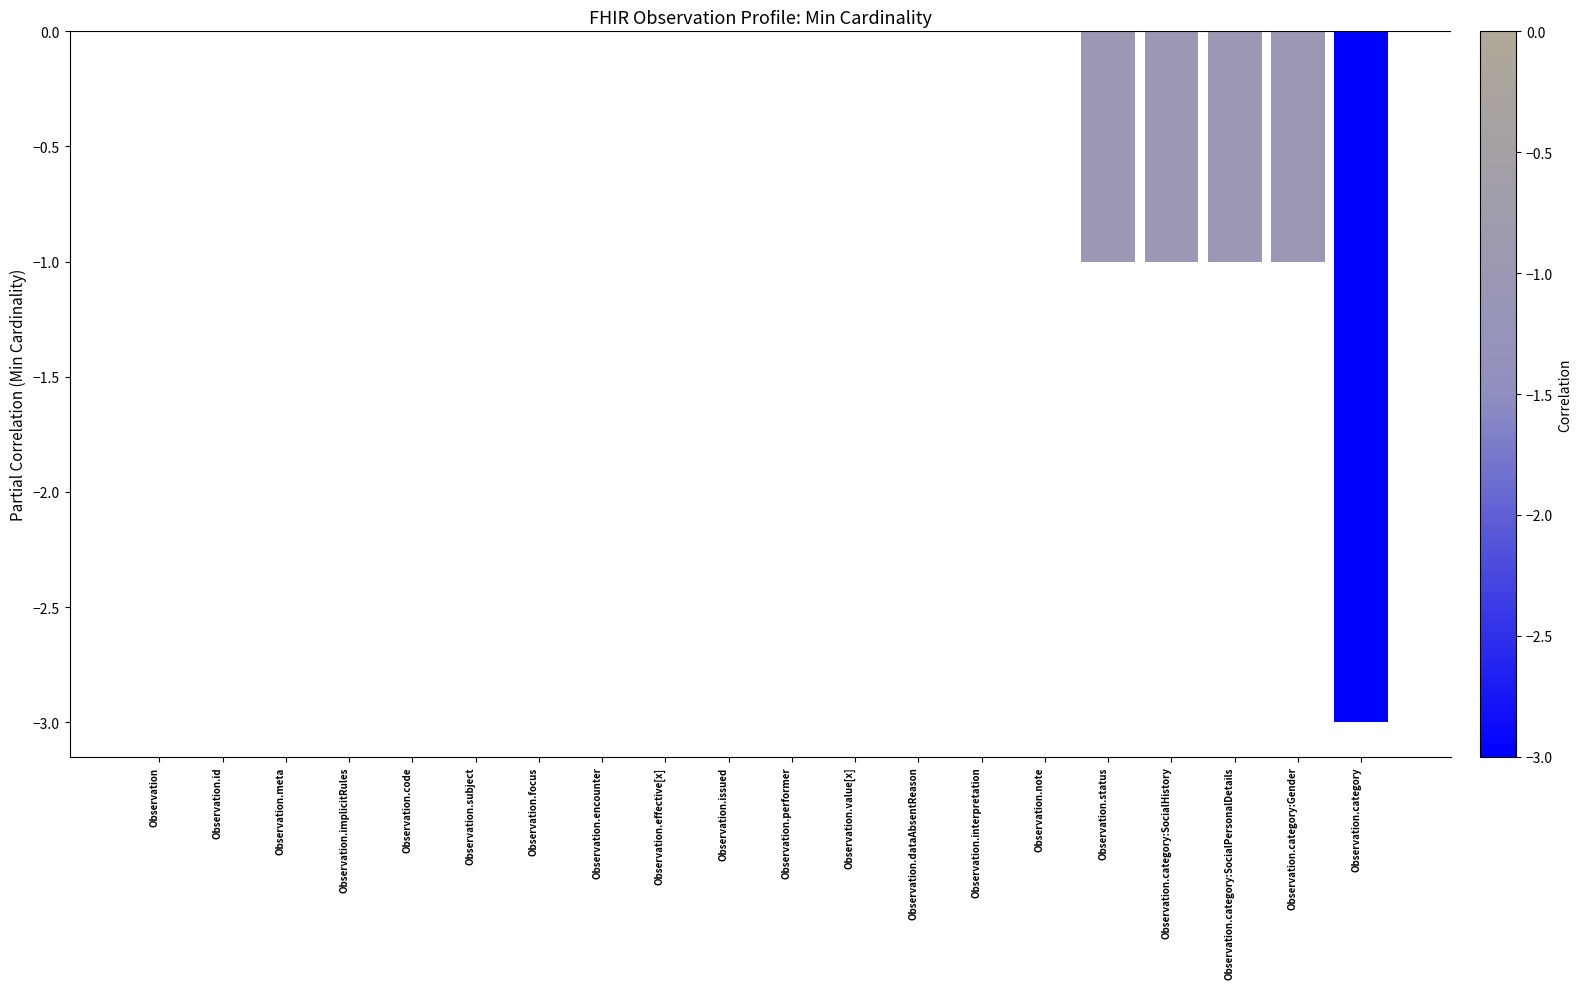

Is it true that the value at Observation.issued is 0?

True